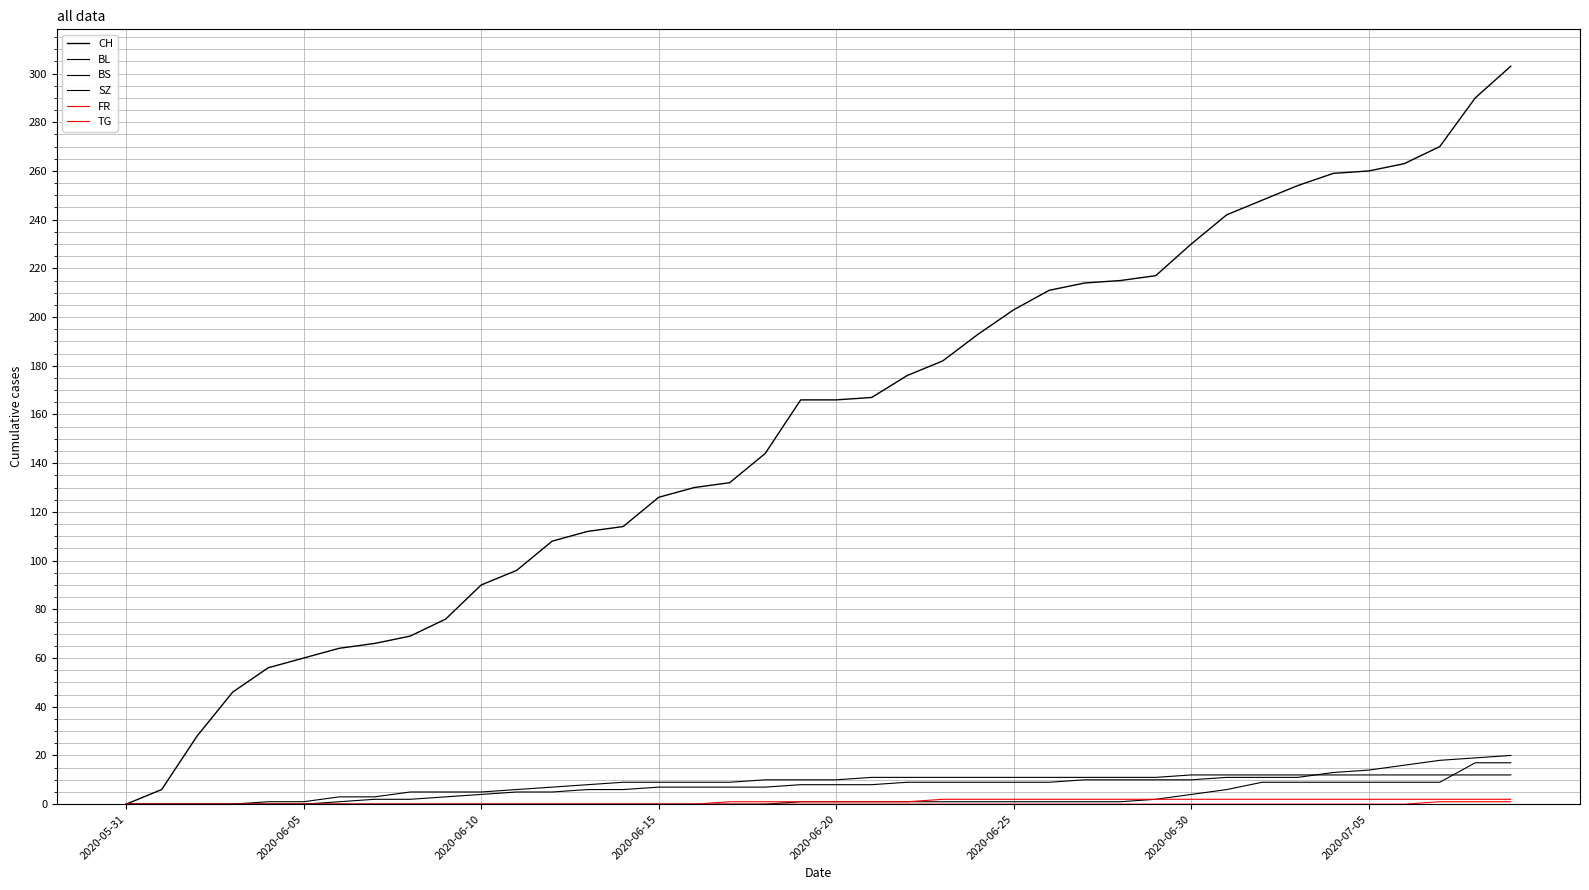

How many lines are shown in the chart?

6